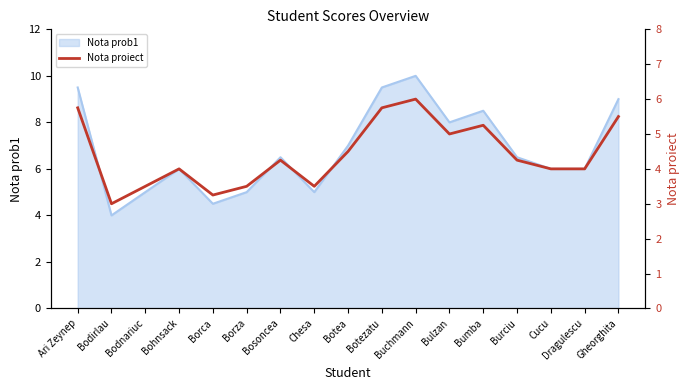

Is it true that the value at Botezatu is 5.8?

True